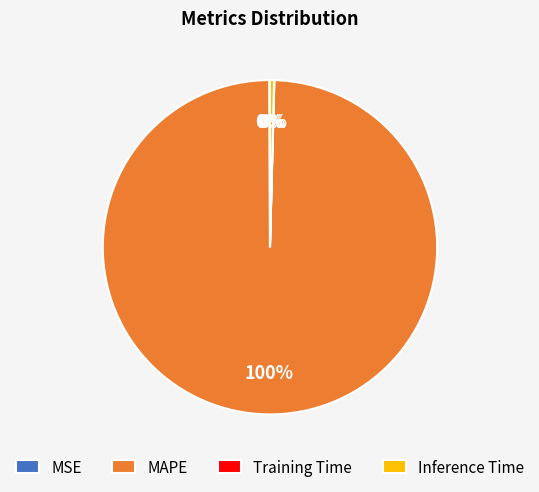

To the nearest percent, what percentage of the pie is MAPE?

100%